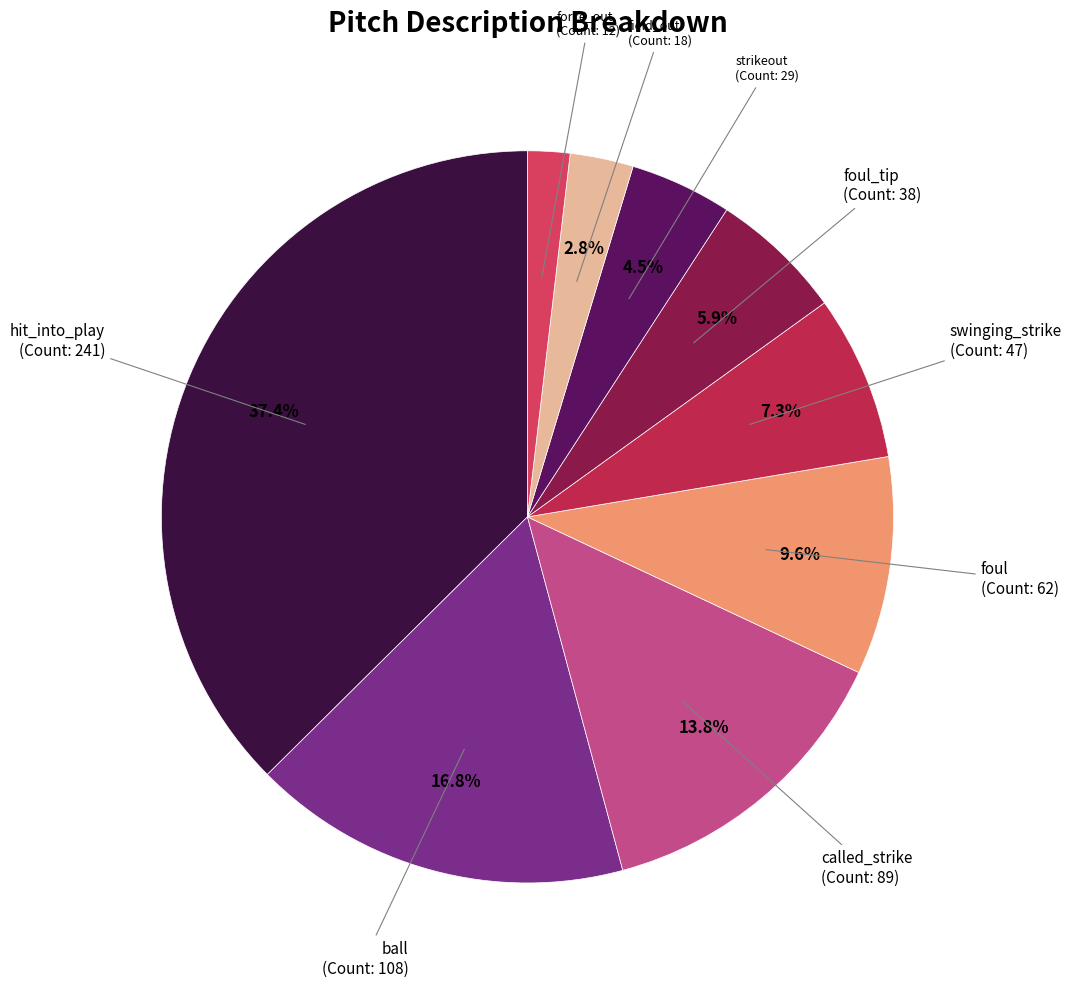

To the nearest percent, what is the average slice percentage?

11%